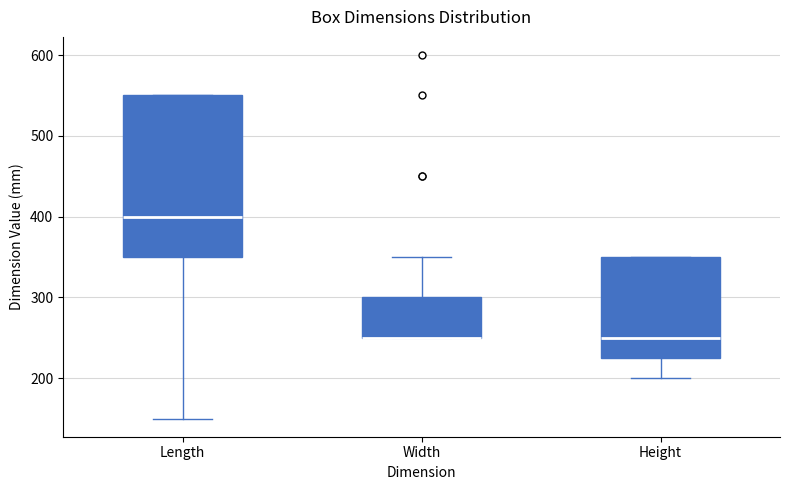

Which box is the tallest, from its lower edge to its upper edge?

Length